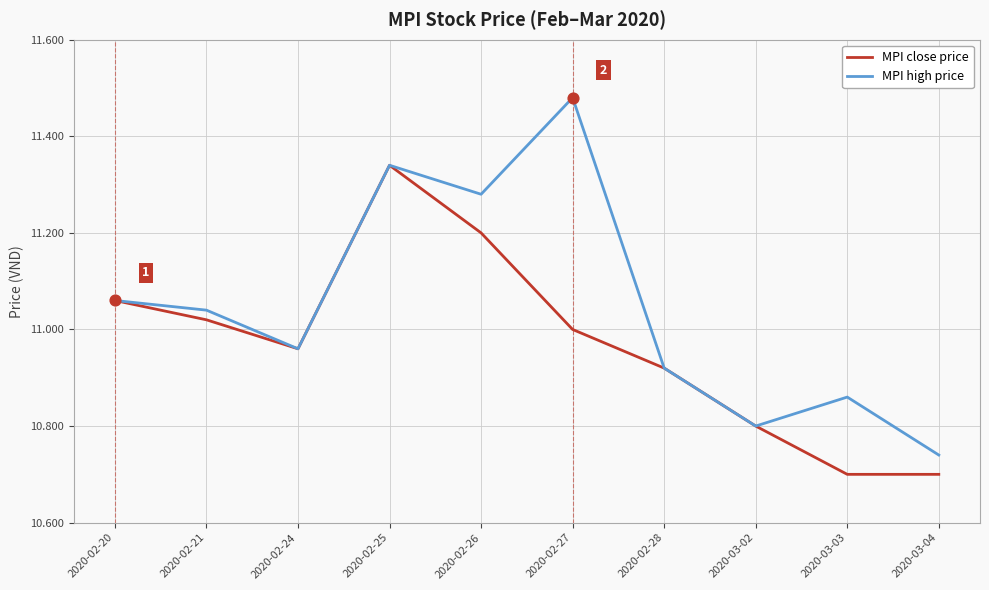

At how many categories does at least one series exceed 10?

10